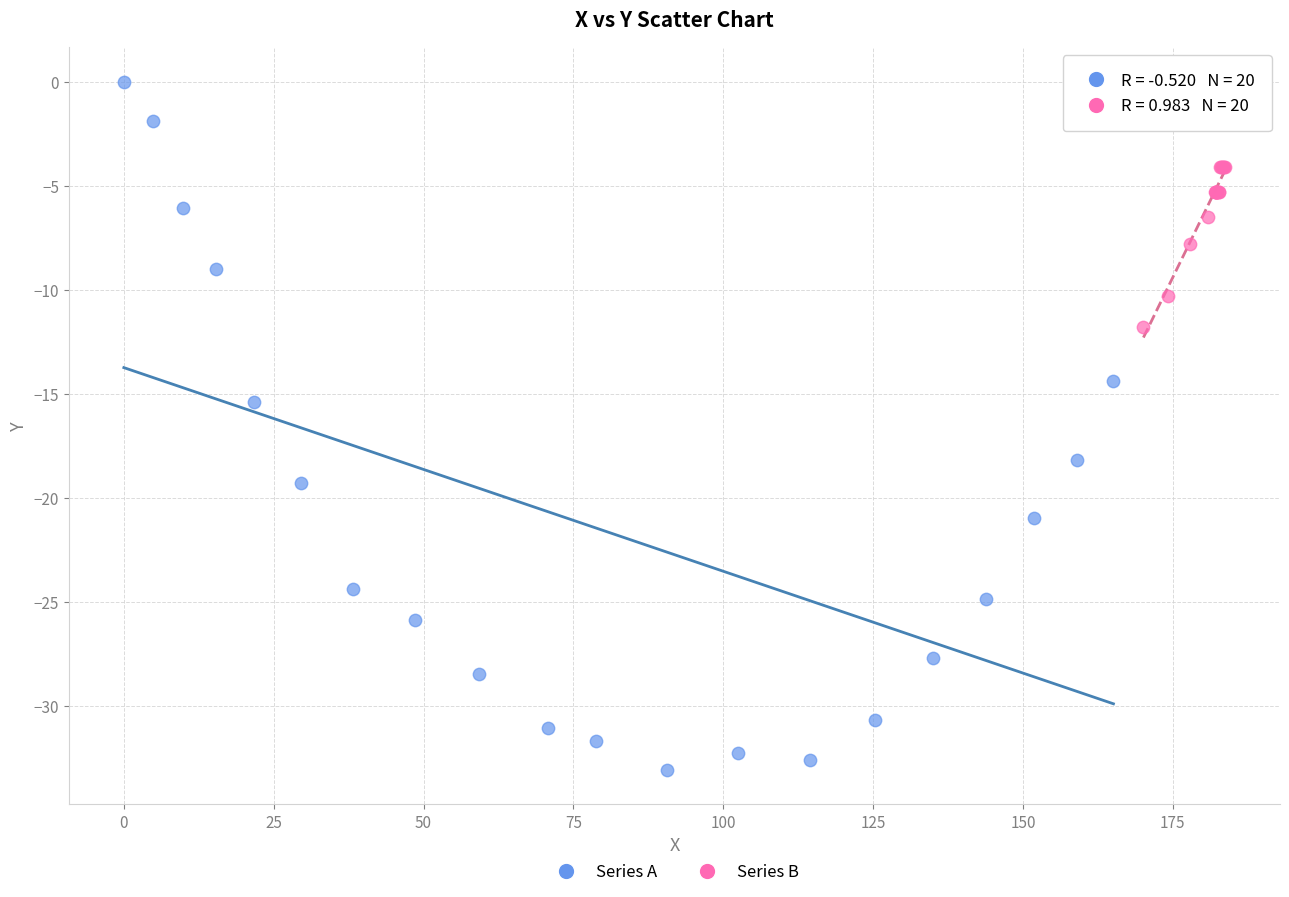

Which series contains the lowest Y value?

Series A